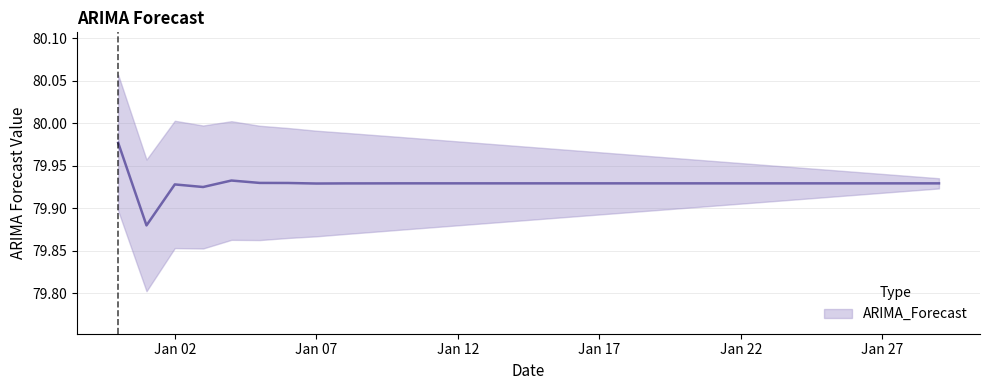

How many values are between 79 and 80?

30